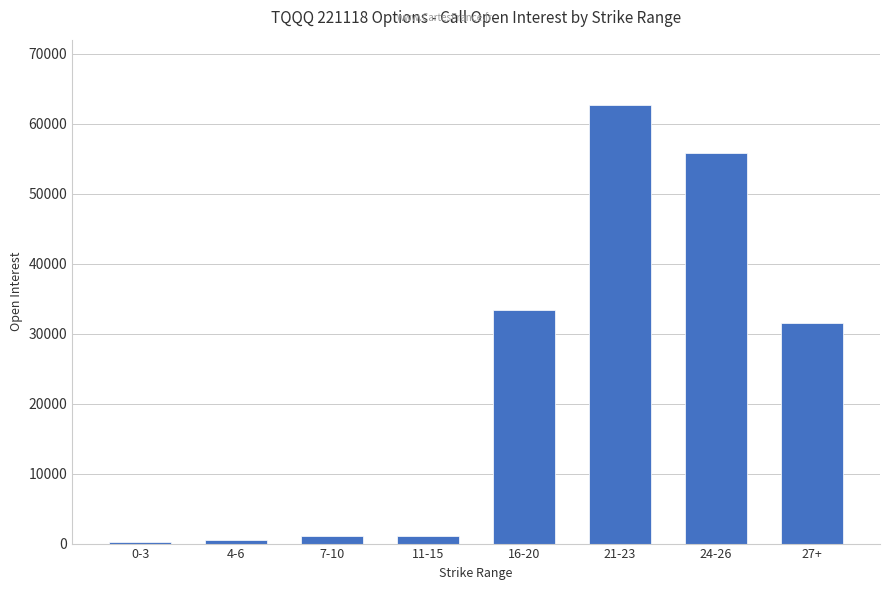

Which label corresponds to the largest value in the chart?

21-23